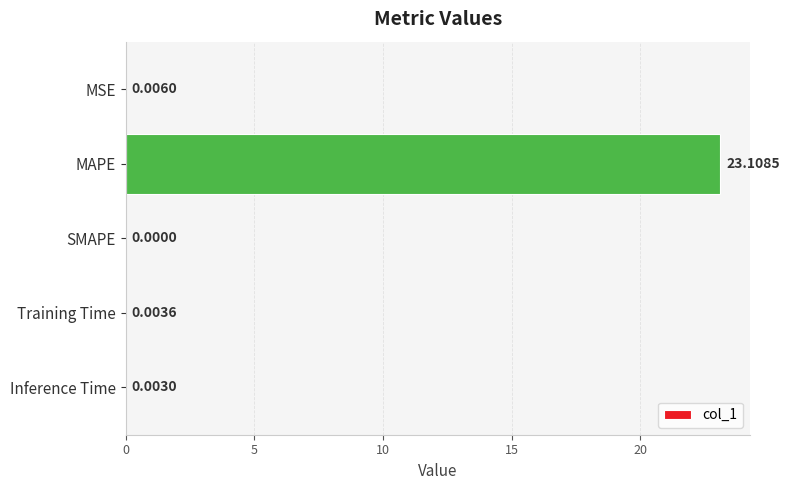

Where is the data nearest to the value 11?

MSE